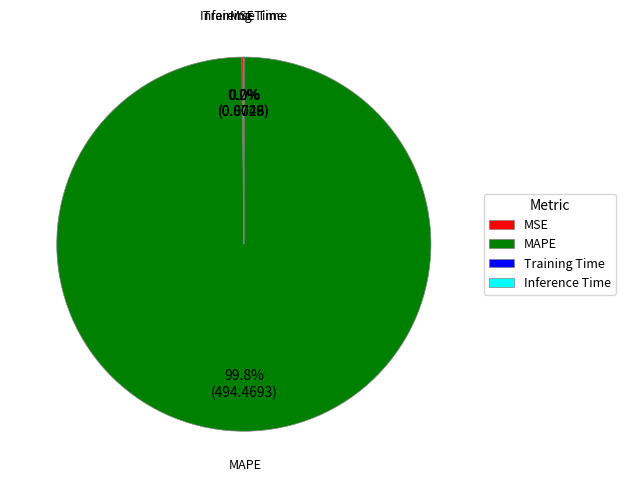

What is the majority slice?

MAPE